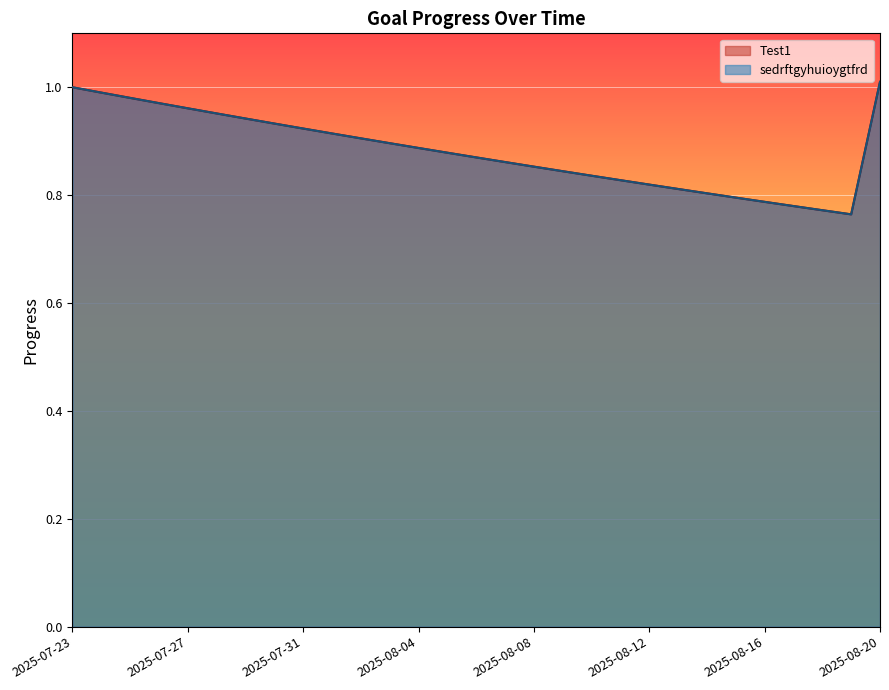

Which series has the largest total across all categories?

Test1